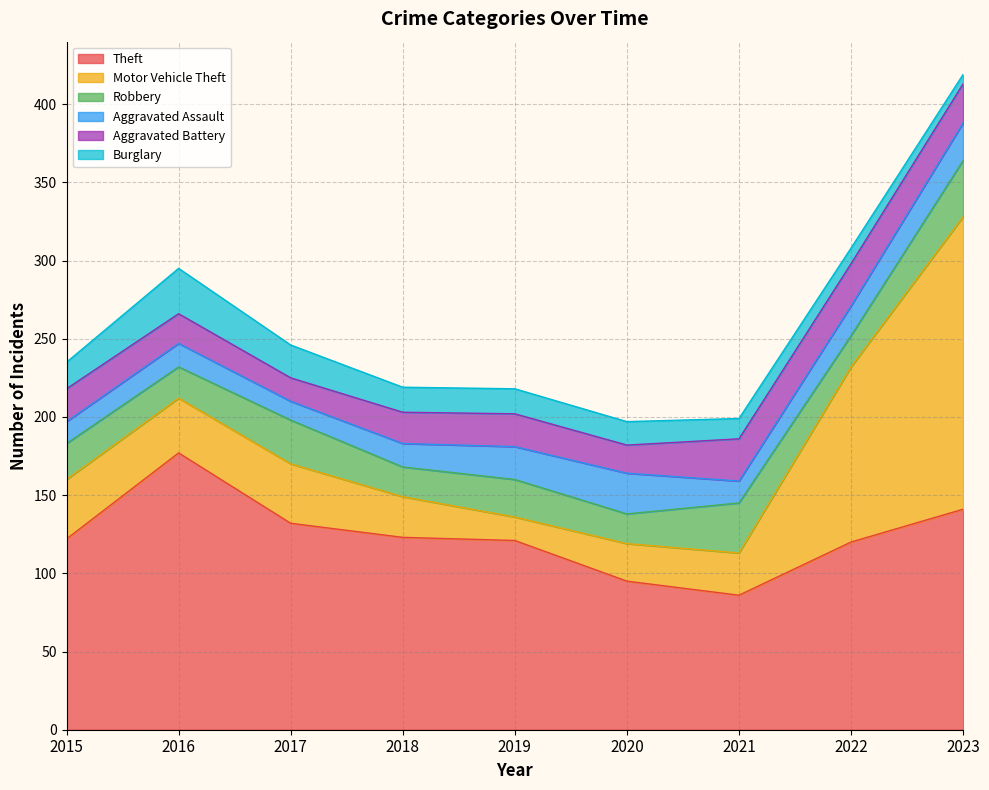

Which series has the widest spread of values?

Motor Vehicle Theft